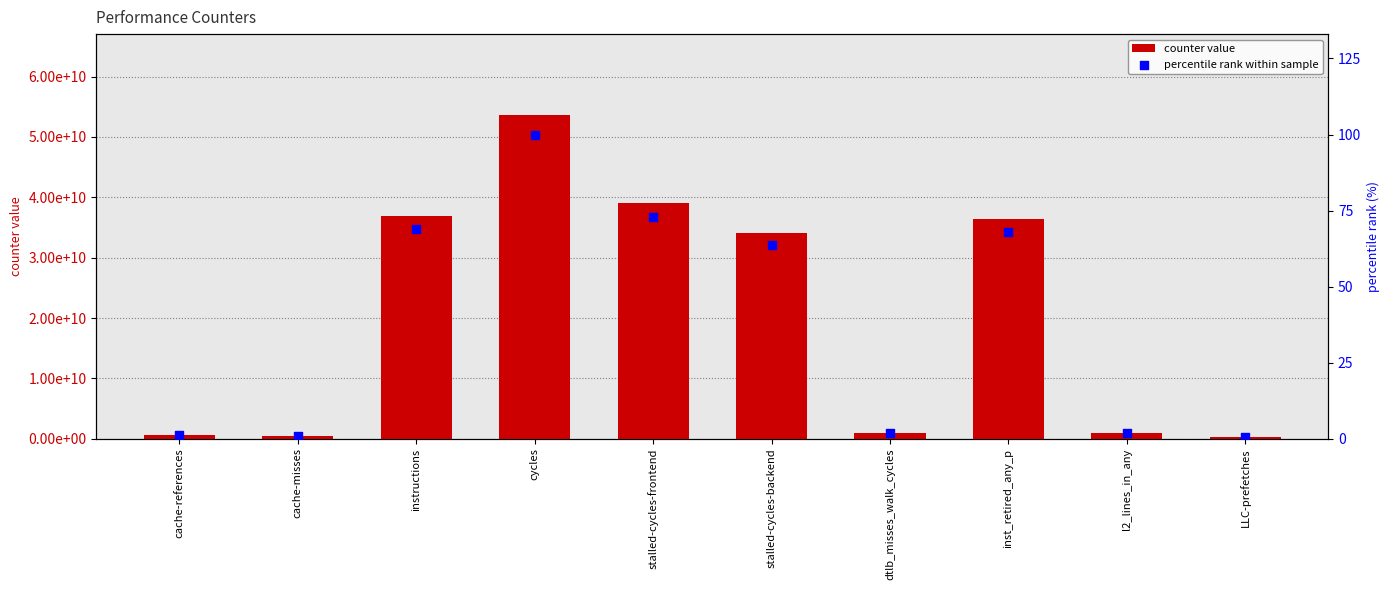

Which series contains the highest Y value?

counter value